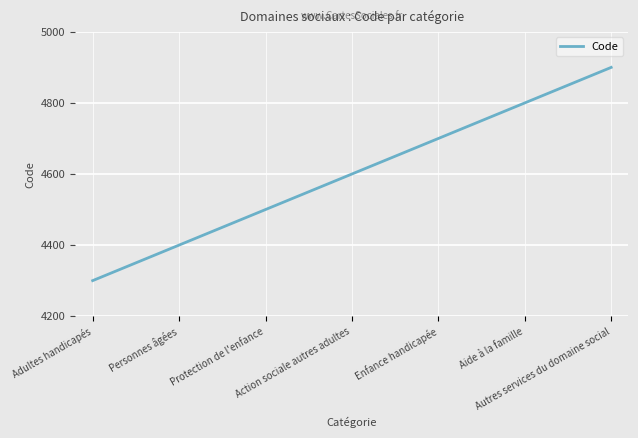

What is the difference between the maximum and minimum values?

600.0